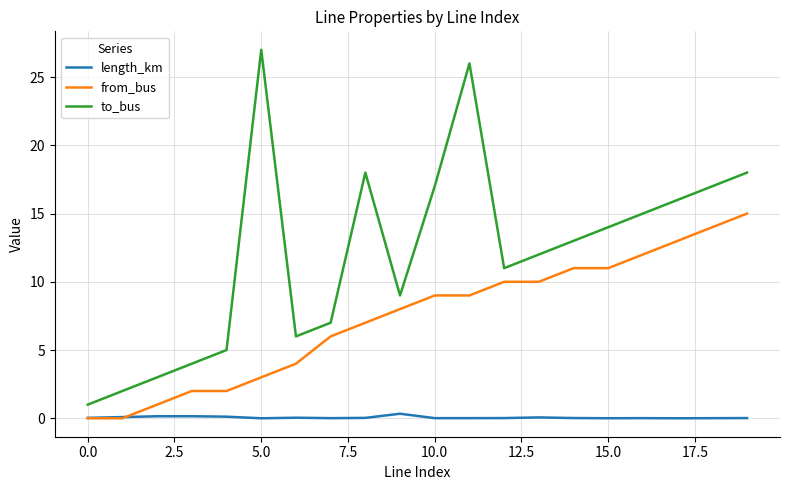

True or false: to_bus and length_km intersect in this chart.

False